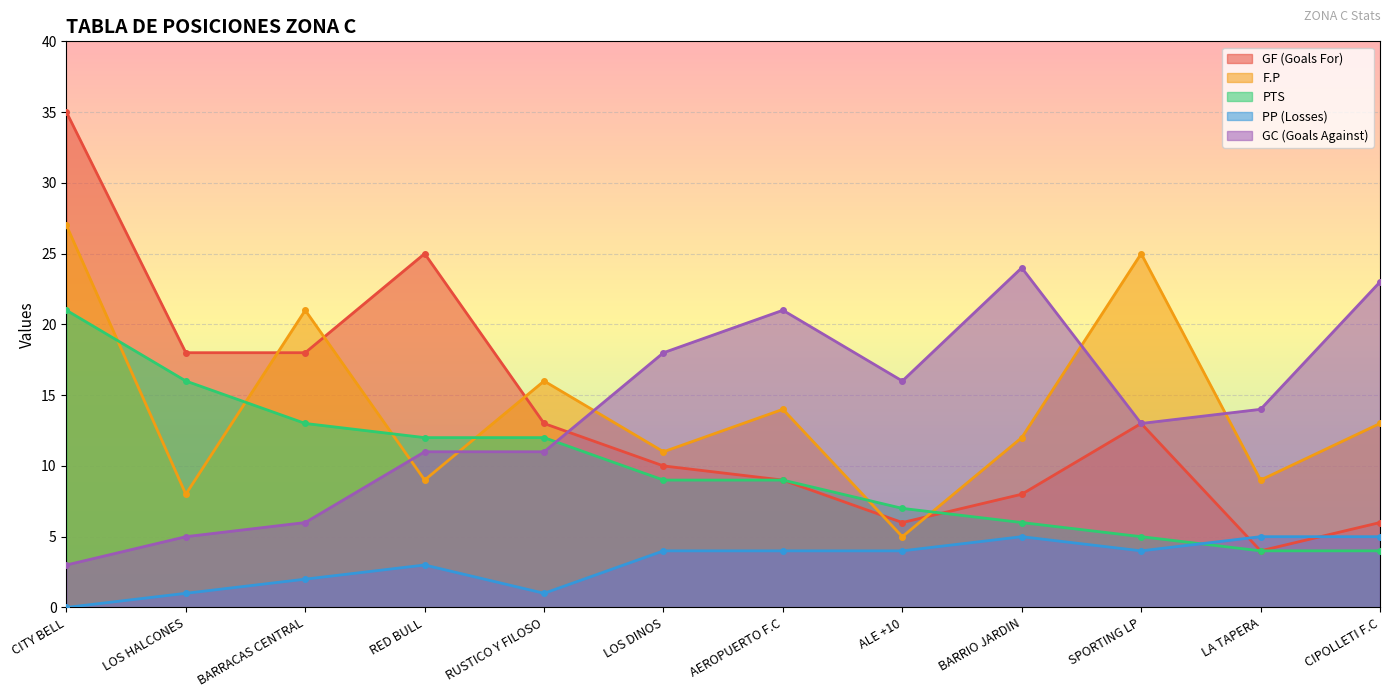

How many lines are shown in the chart?

5